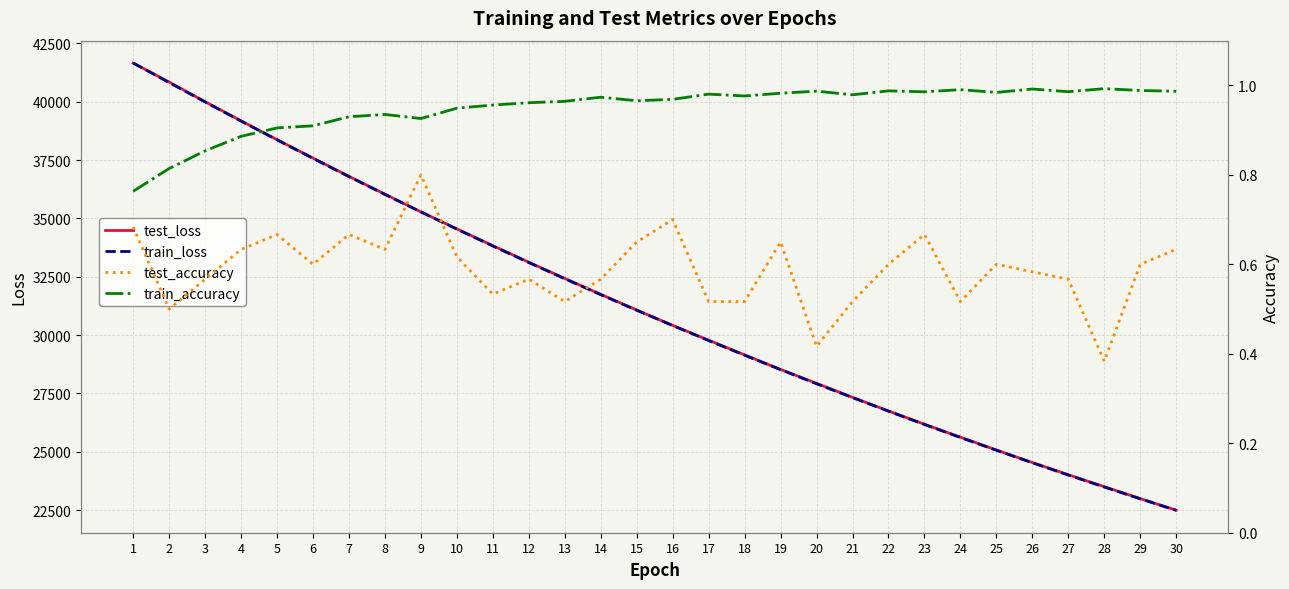

Where is the first local maximum for test_accuracy?

5